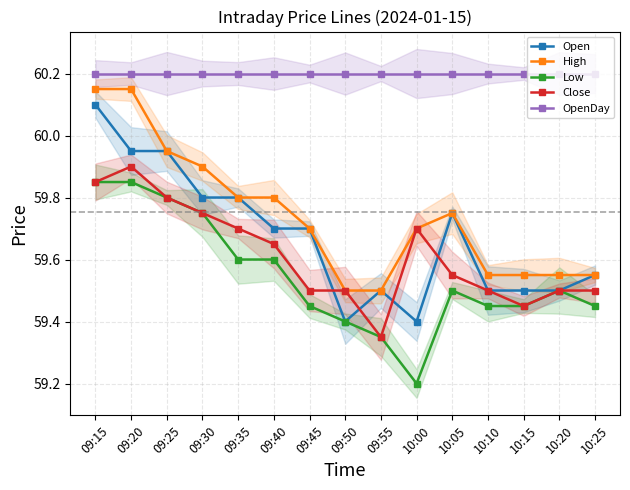

How many interior local valleys does the Low series have?

1